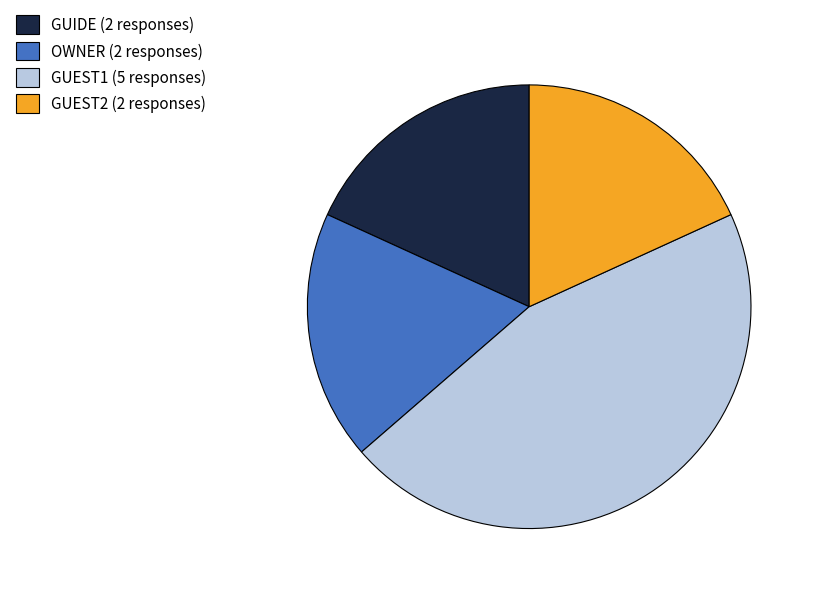

Is the sum of GUEST2 (2 responses) and GUEST1 (5 responses) greater than half?

Yes